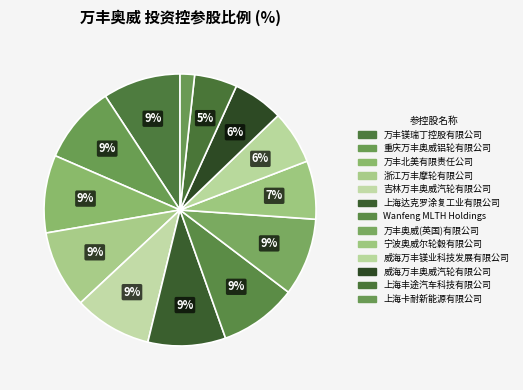

What is the largest slice in the pie chart?

万丰镁瑞丁控股有限公司